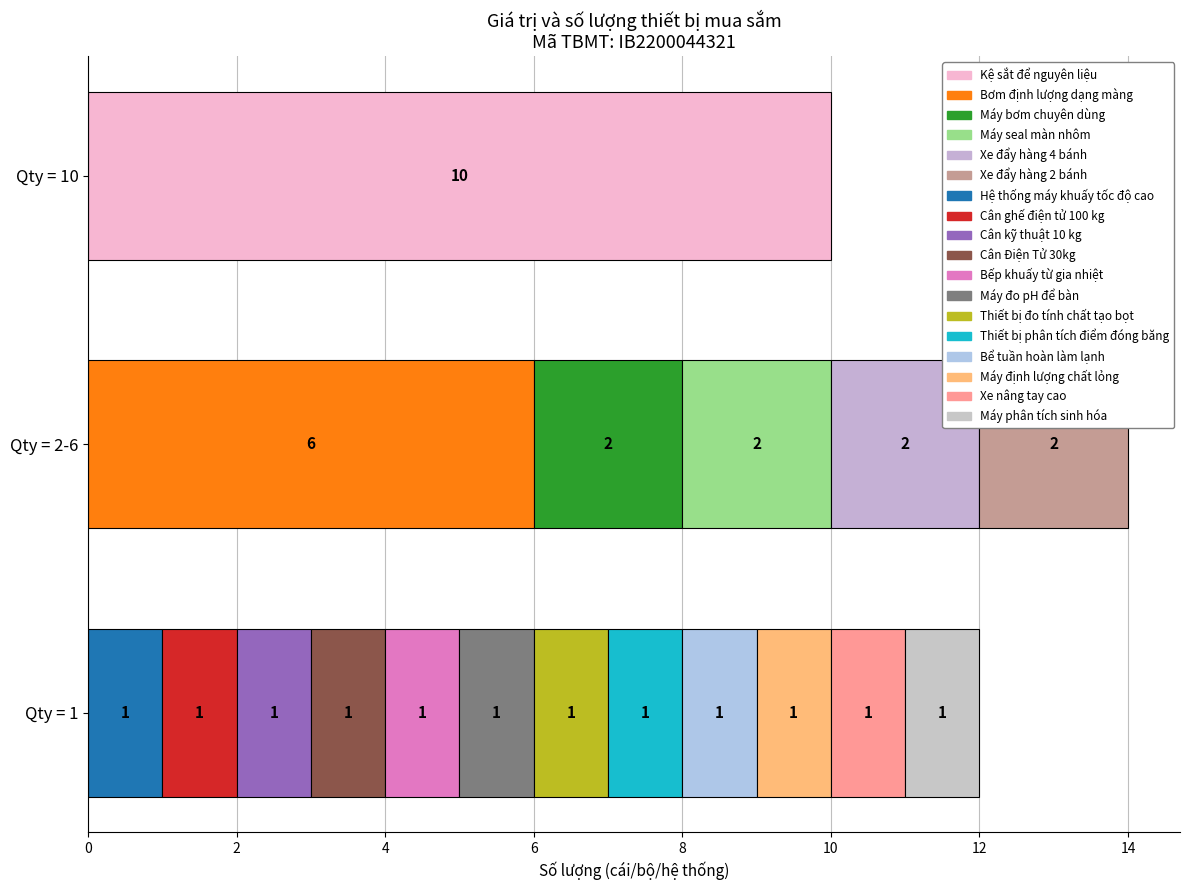

Reading left to right, list all the values displayed in this chart.

1	6	2	1	1	1	1	1	1	1	1	1	2	1	2	2	10	1